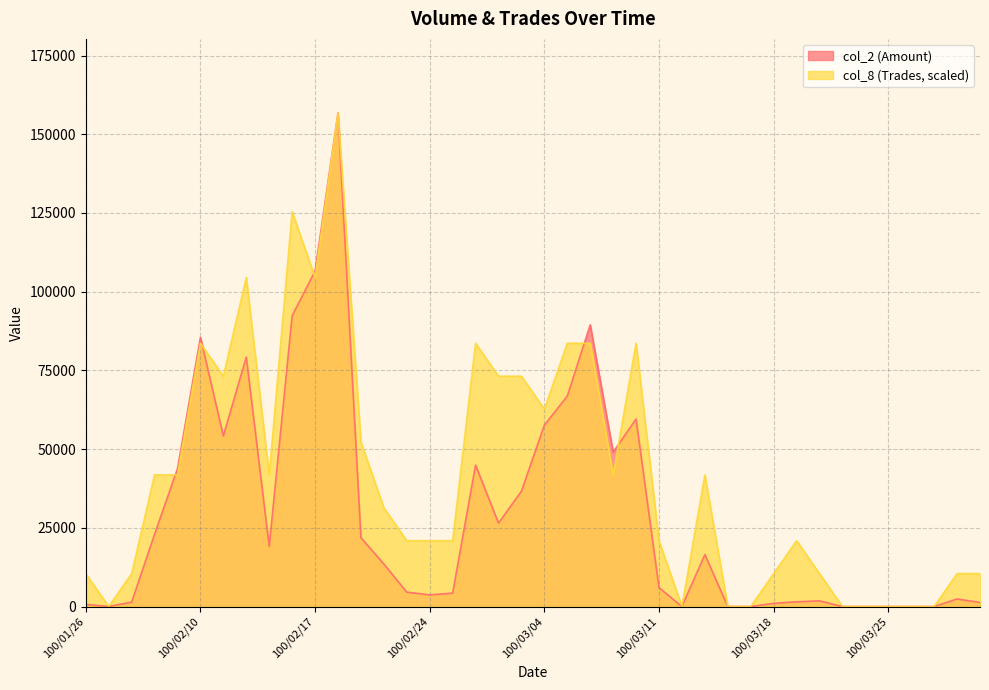

Which has a higher value, 100/02/08 or 100/03/02?

100/03/02